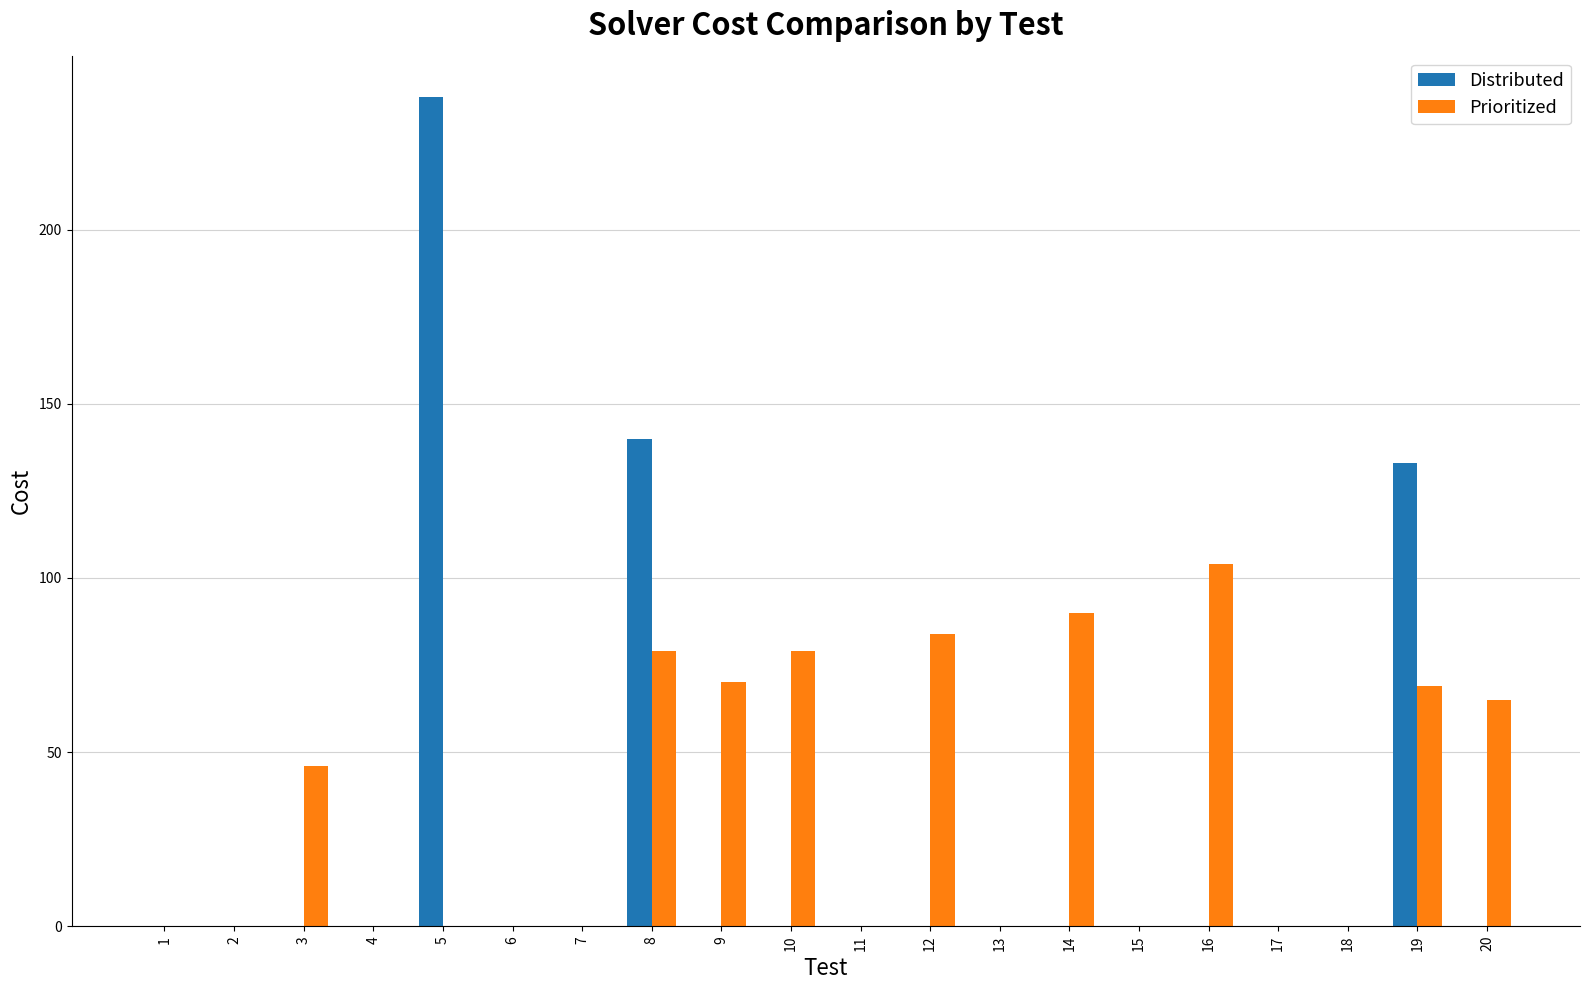

What is the average value of the Distributed series?

26